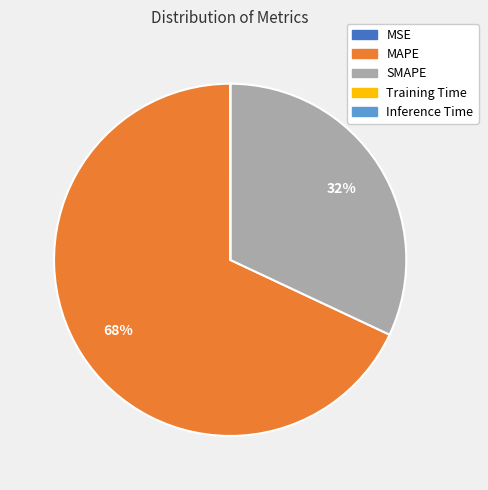

Approximately how many times larger is the value at SMAPE compared to MAPE?

0.5